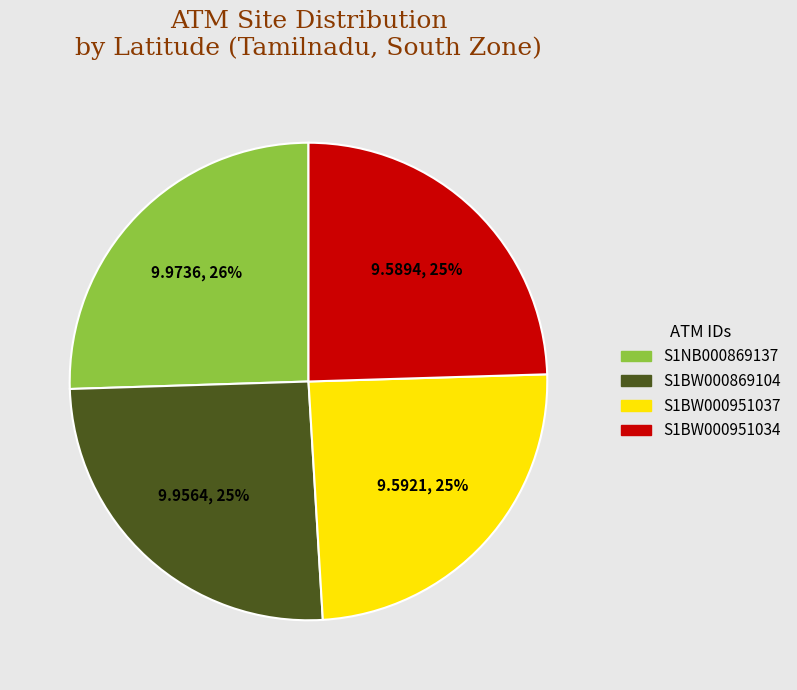

Approximately how many times larger is the value at S1BW000951037 compared to S1BW000869104?

1.0